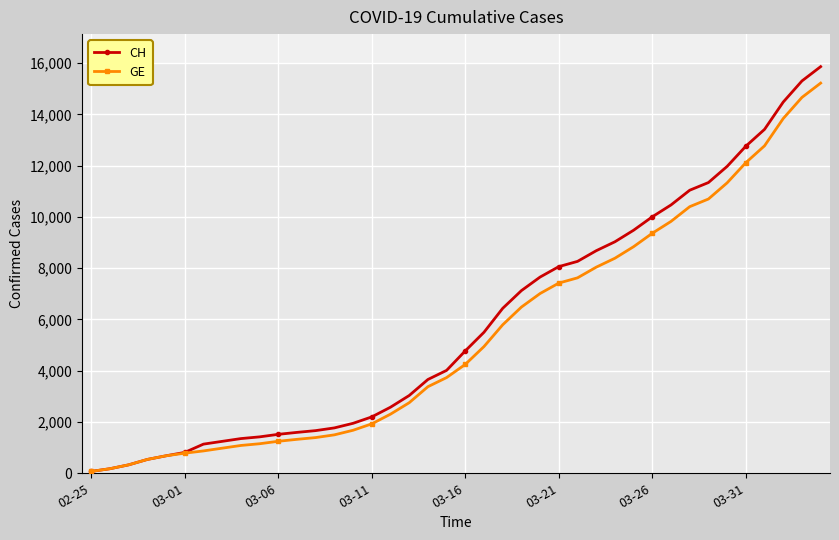

Which series has the largest range (max minus min)?

CH